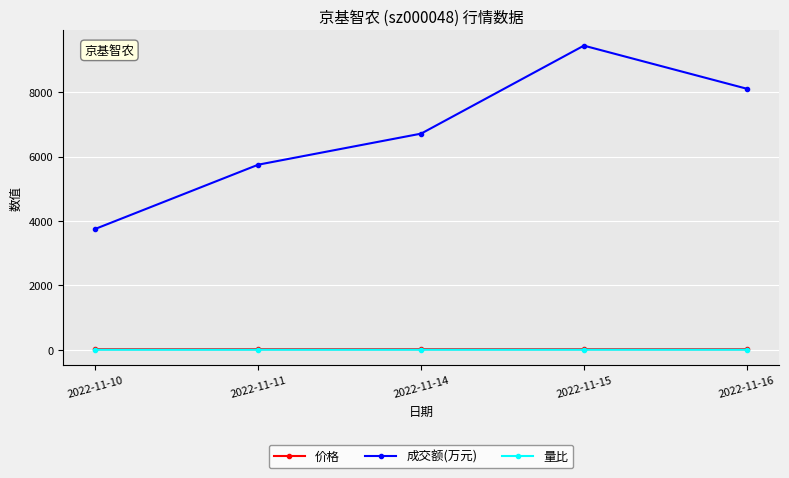

What is the value of the 价格 point at the 5th from the left?

17.9